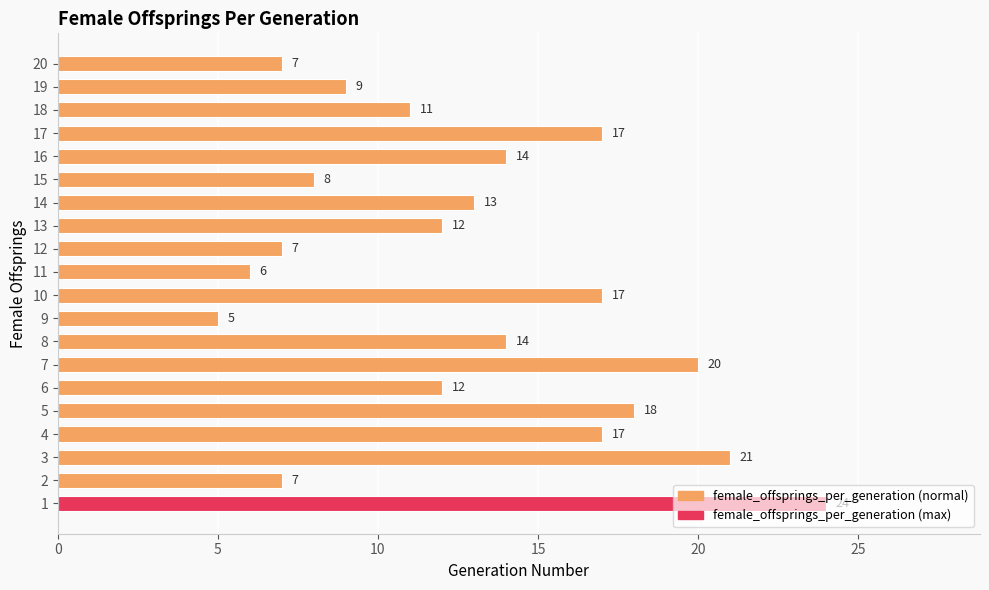

Between 16 and 12, which is larger?

16